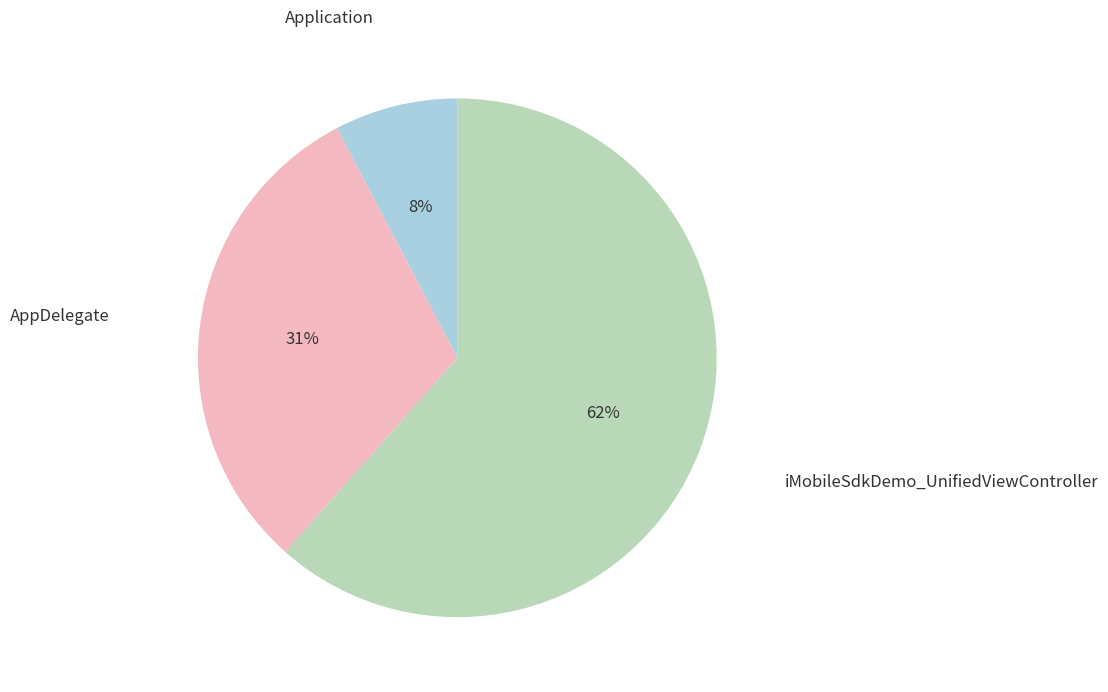

Is the sum of iMobileSdkDemo_UnifiedViewController and Application greater than half?

Yes